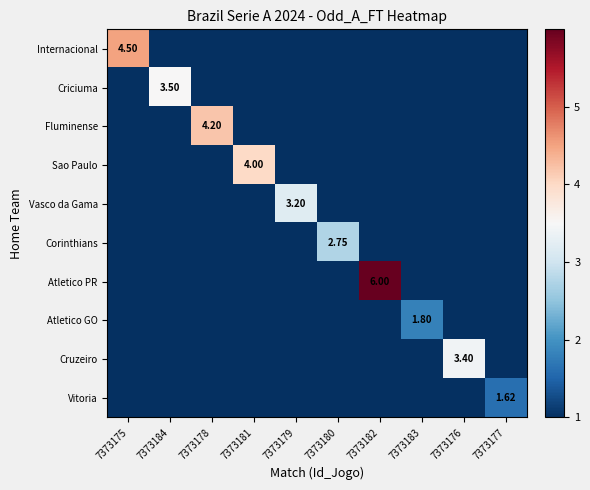

Is the value of Fluminense at 7373177 greater than the value of Vasco da Gama at 7373183?

No